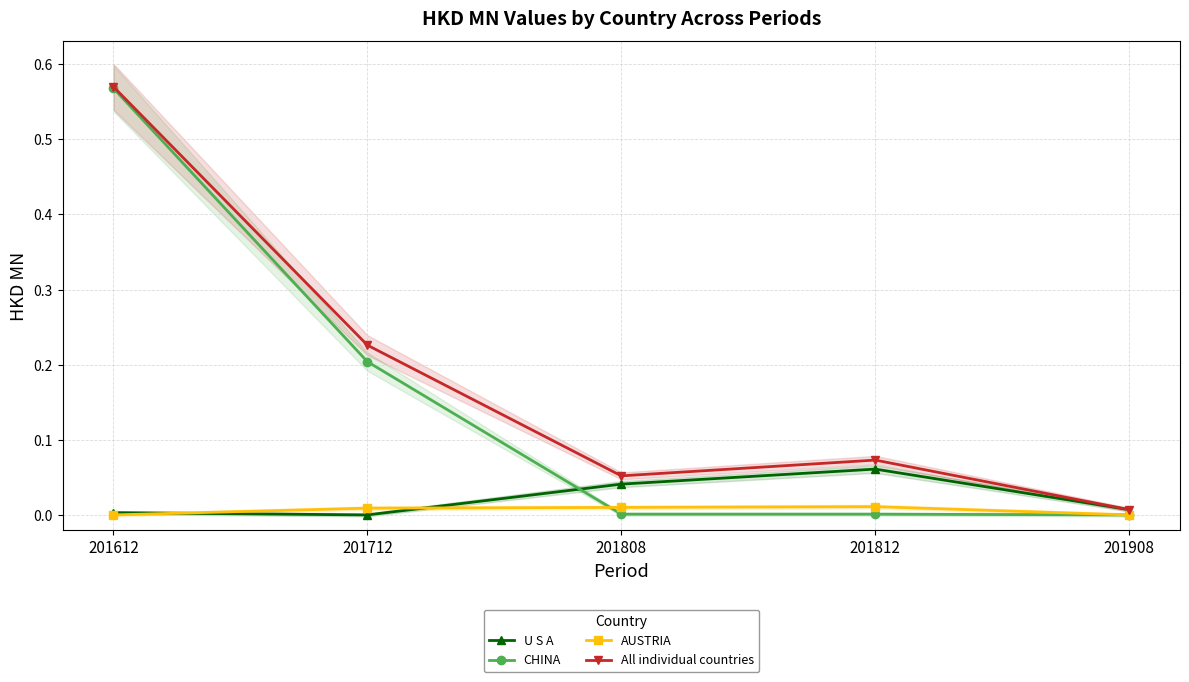

At which label is AUSTRIA closest to 0?

201612